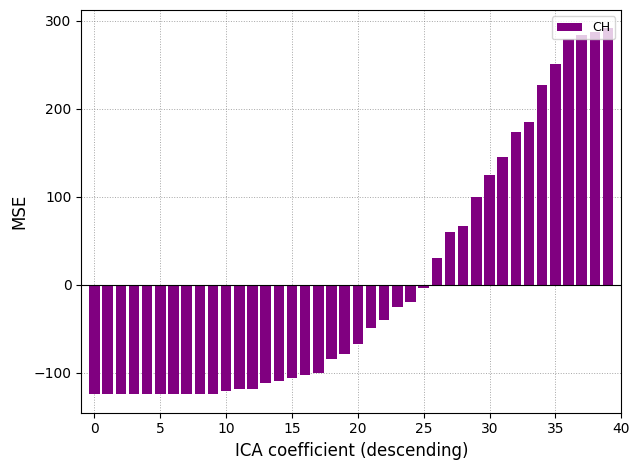

What is the smallest value displayed?

-124.7